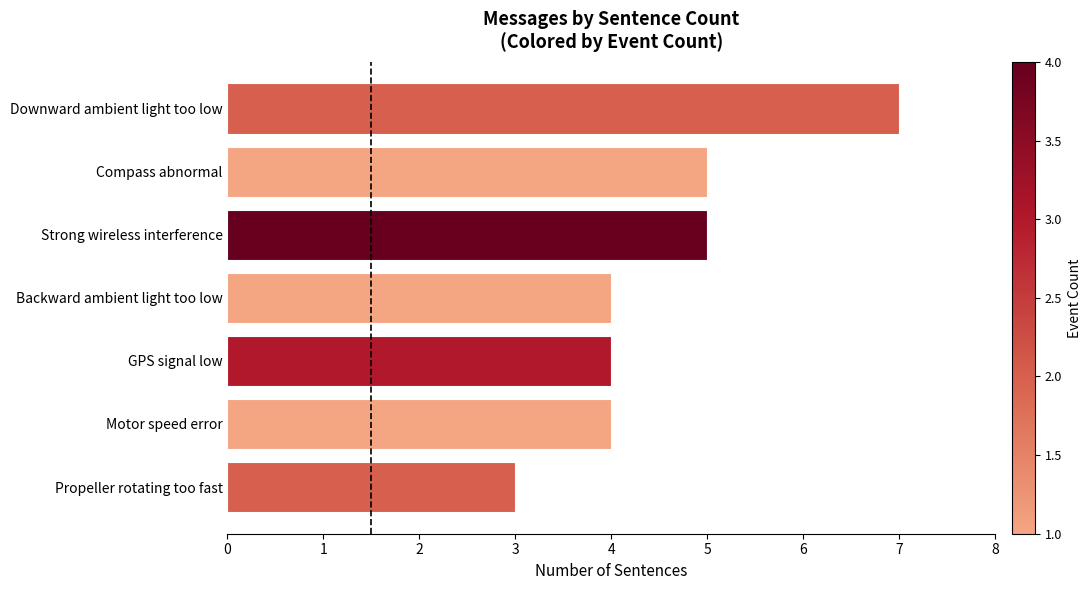

Reading bottom to top, list all the values displayed in this chart.

3	4	4	4	5	5	7